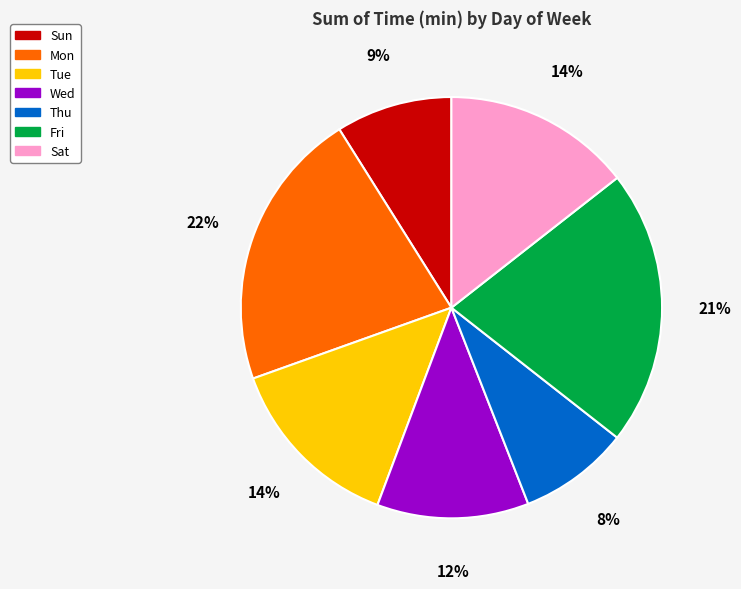

Does Tue represent more than half of the total?

No